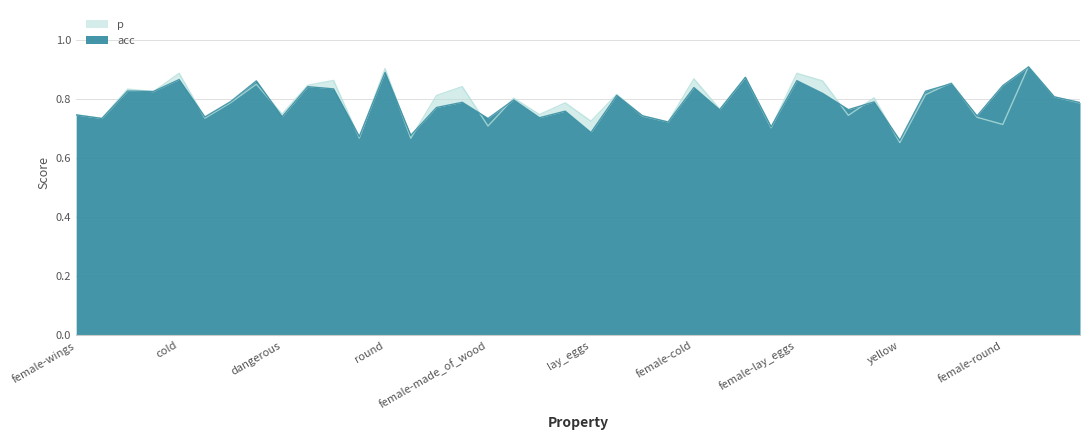

Which series has the largest range (max minus min)?

p